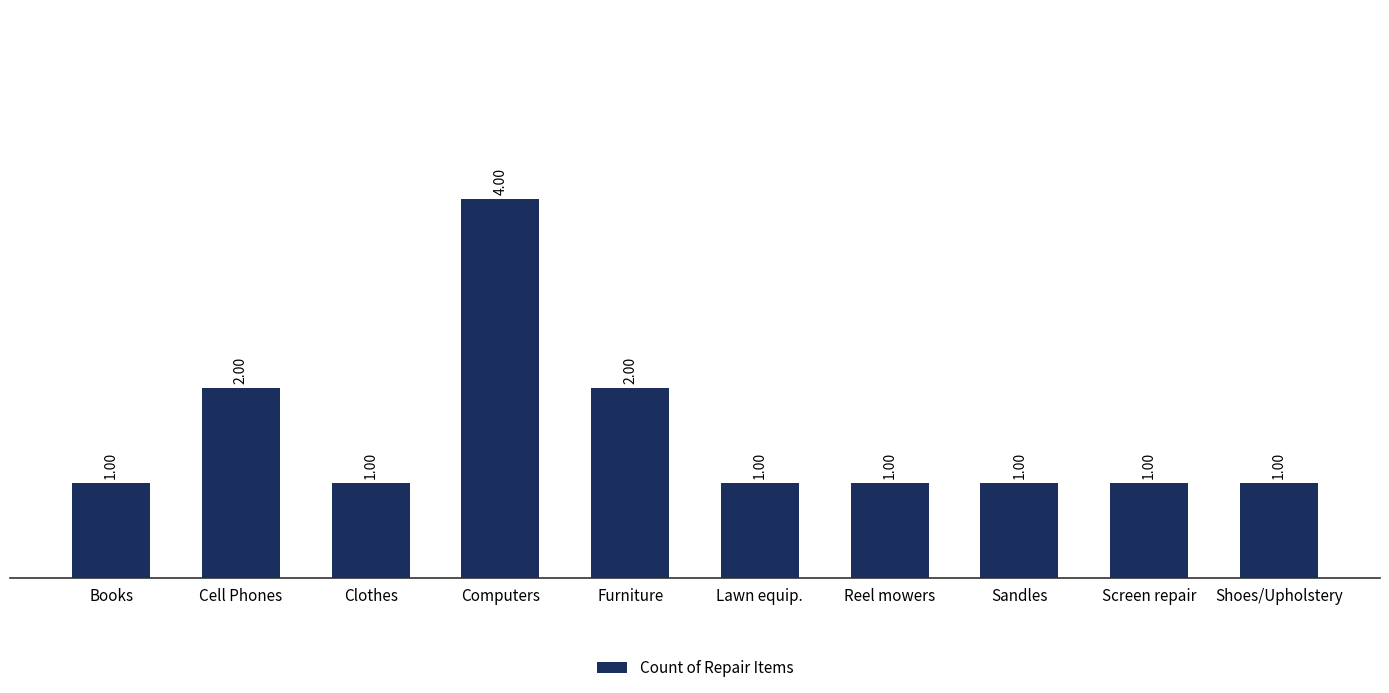

What is the ratio of the value at Screen repair to the value at Cell Phones?

0.5